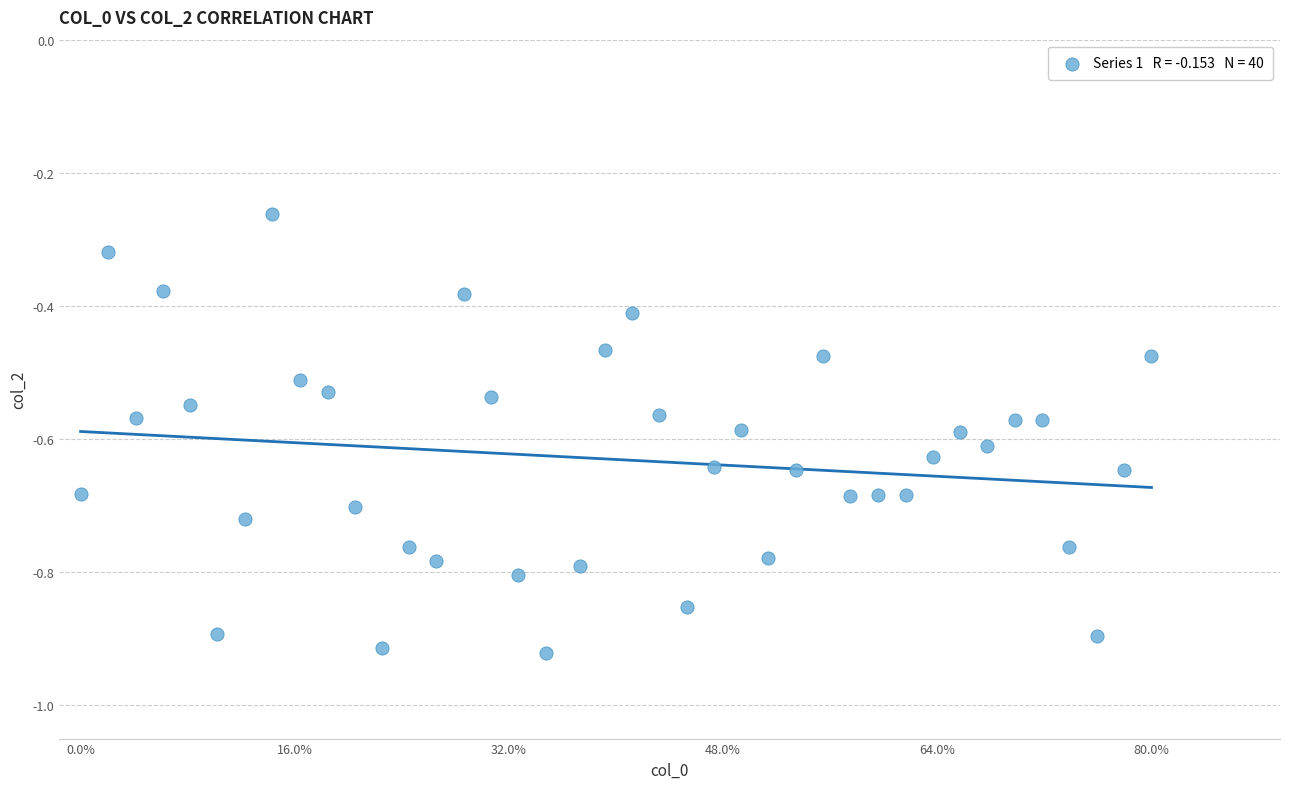

What is the range of Y values (max minus min)?

0.7